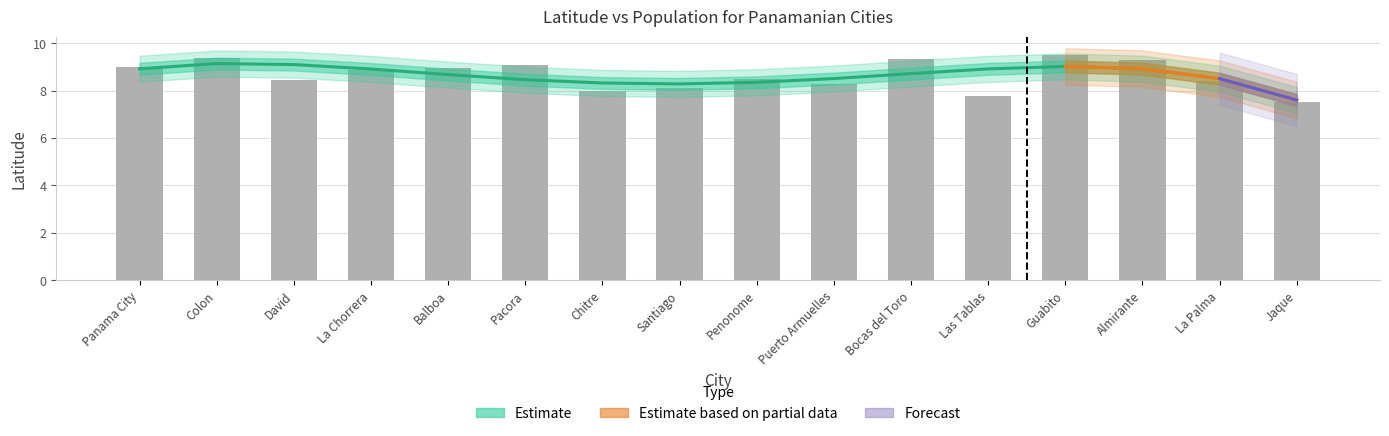

Rank the categories by value from lowest to highest.

Jaque, Las Tablas, Chitre, Santiago, Puerto Armuelles, La Palma, David, Penonome, La Chorrera, Balboa, Panama City, Pacora, Almirante, Bocas del Toro, Colon, Guabito